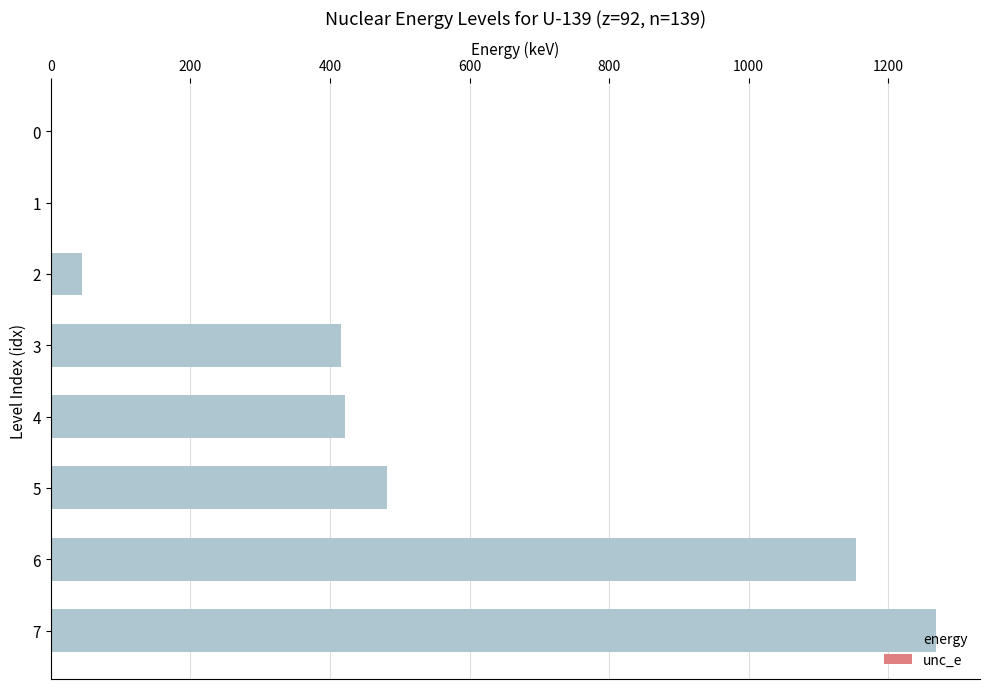

Does the chart contain any negative values?

No